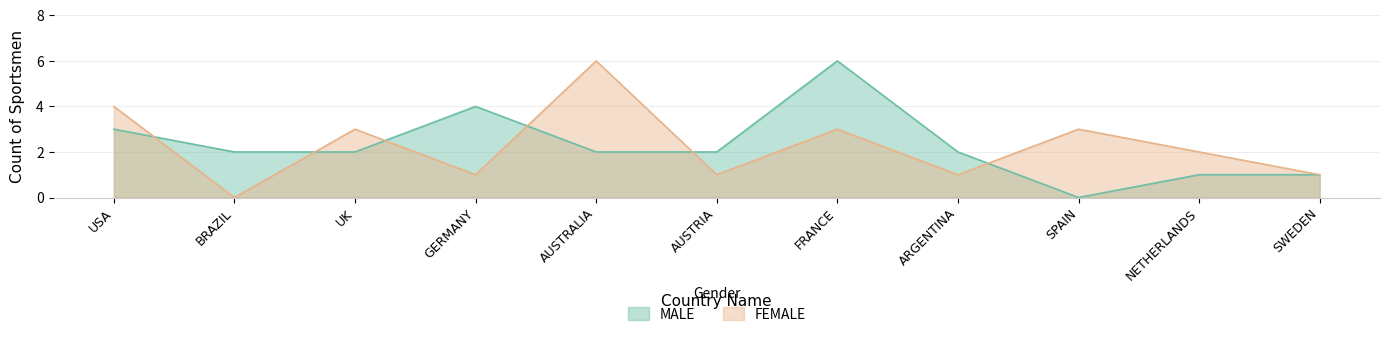

At which category does FEMALE reach its first local peak?

UK